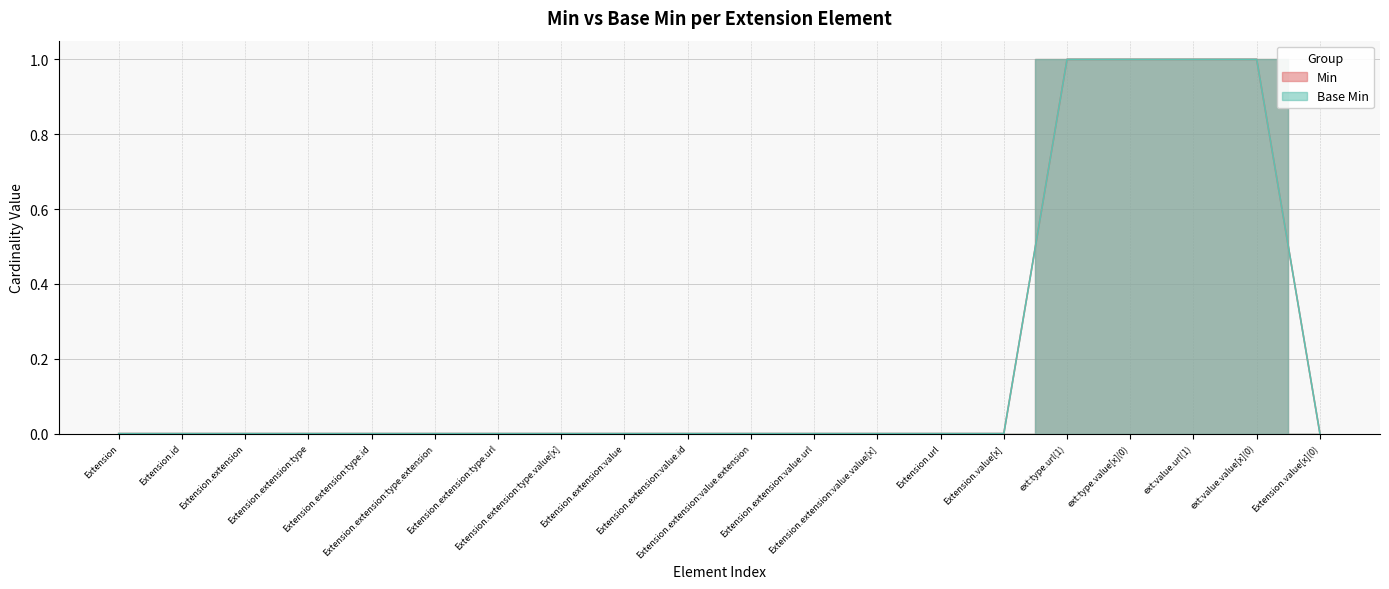

What position from the right is Extension.extension:type.extension?

15